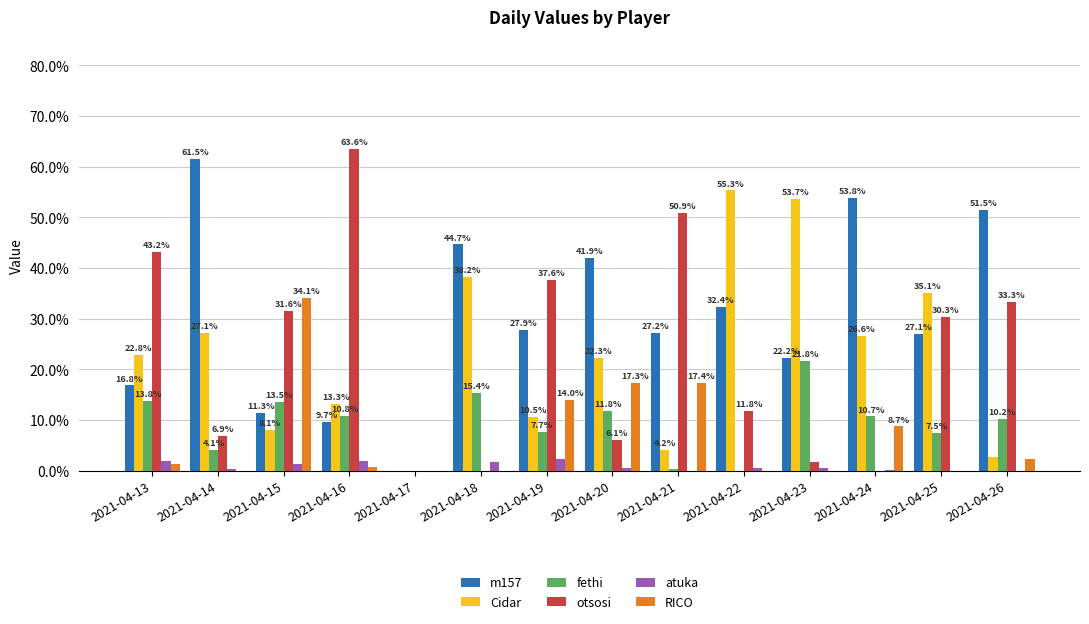

Does the chart contain stacked bars?

No